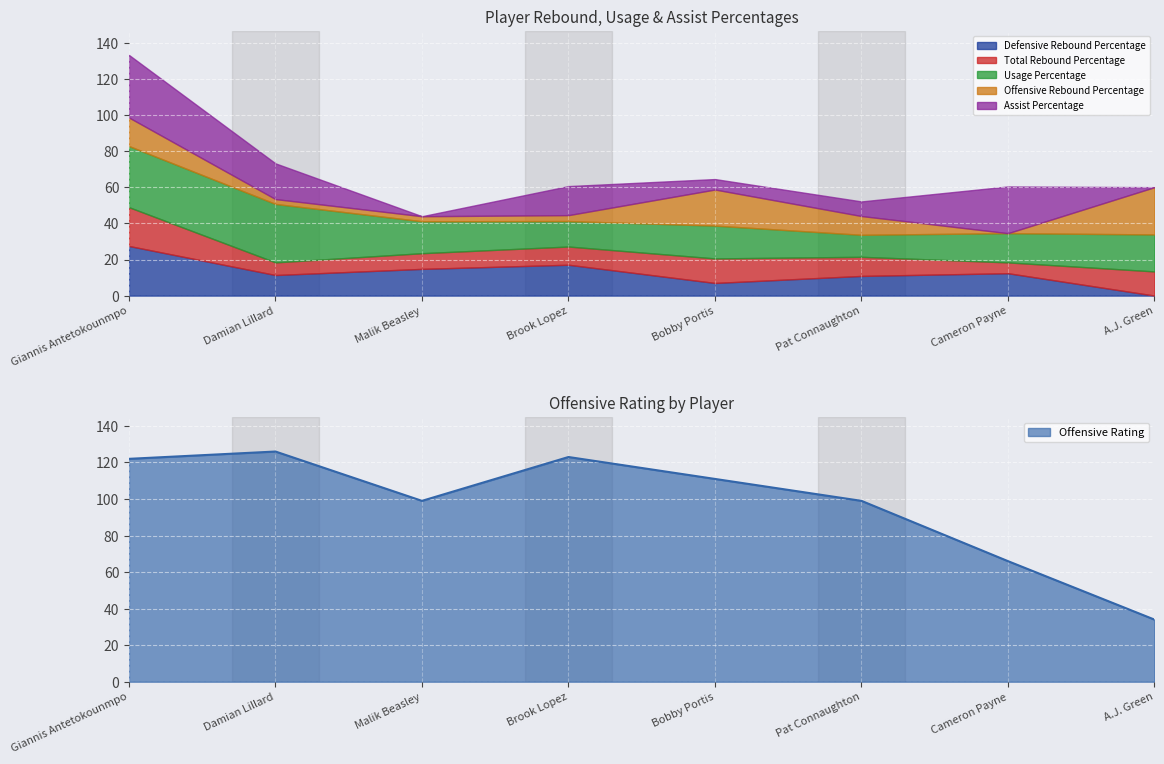

How many values in the Assist Percentage series are below 16?

4